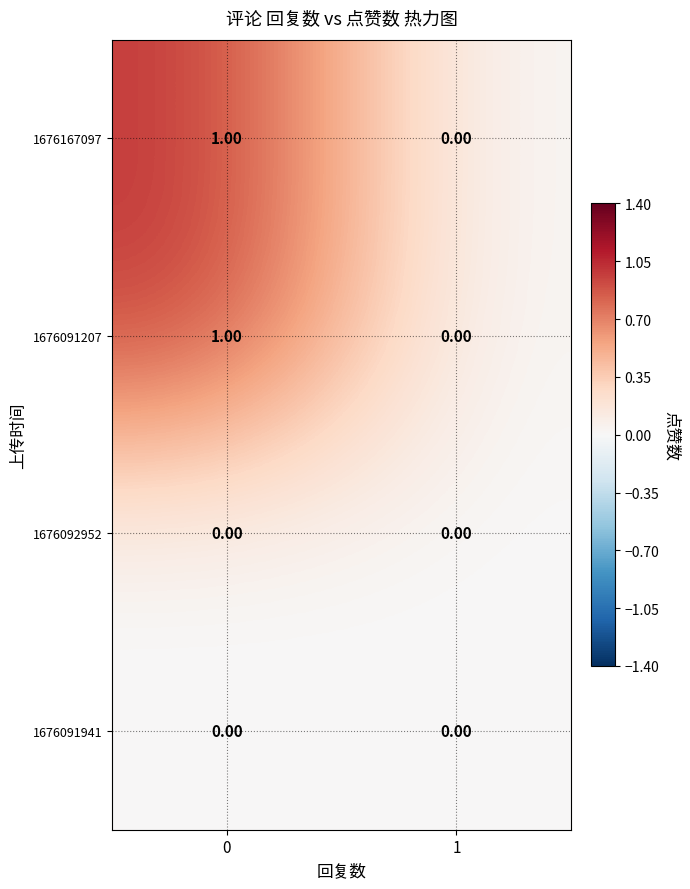

Rank the categories by 1676167097 value from highest to lowest.

0, 1